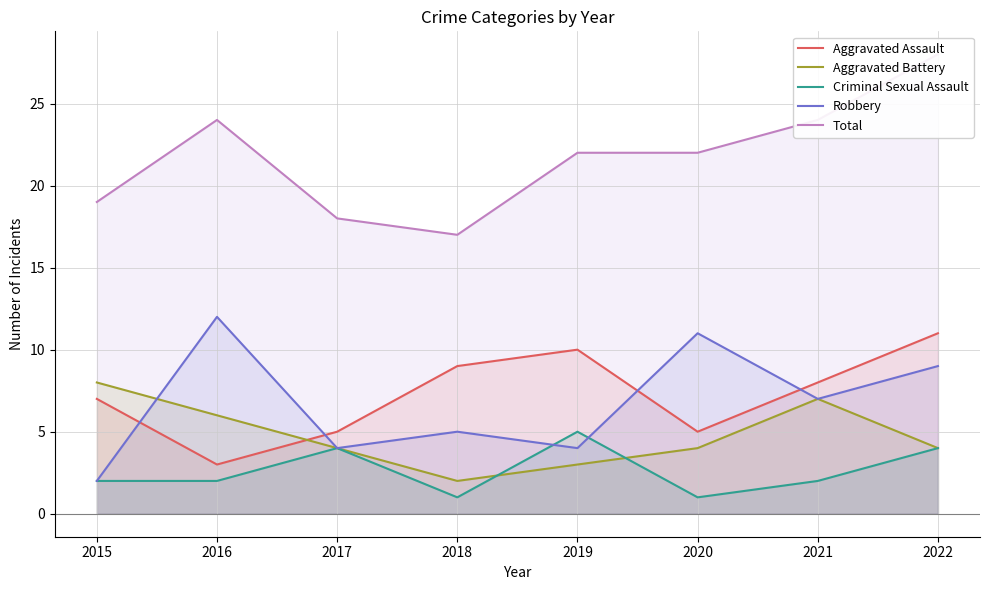

What is the sum of all Aggravated Assault values?

58